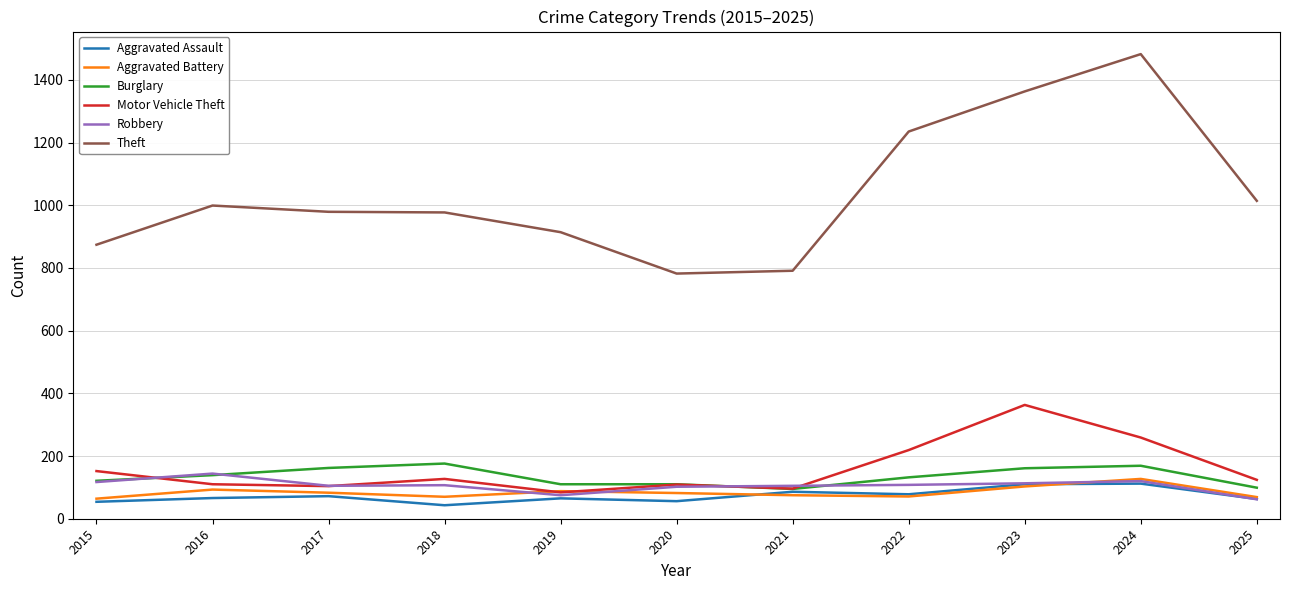

True or false: Burglary and Theft intersect in this chart.

False